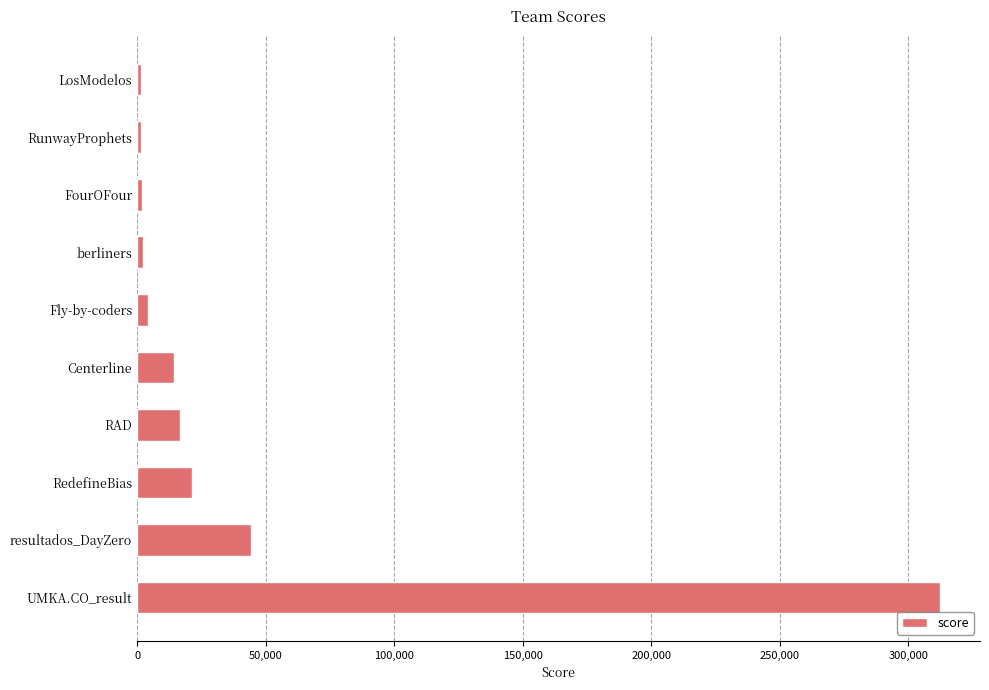

How many bars are there in total?

10